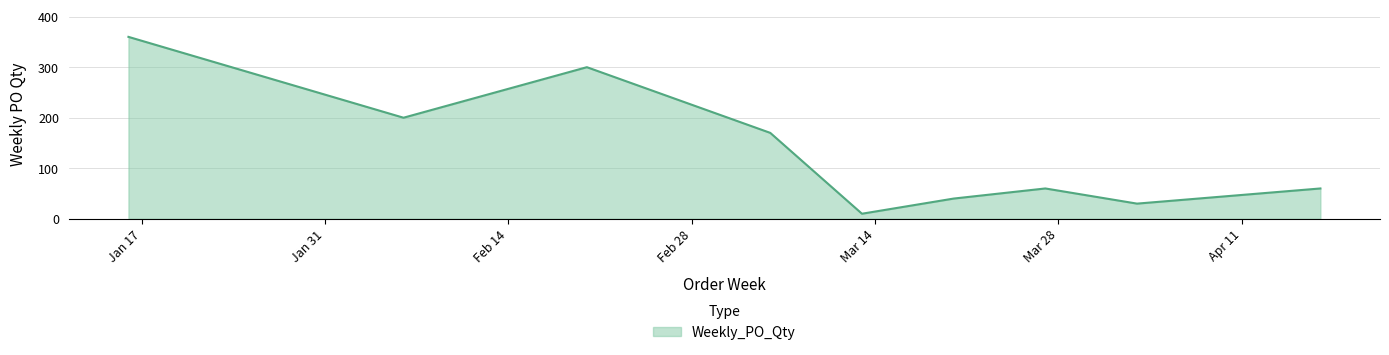

What is the smallest value displayed?

10